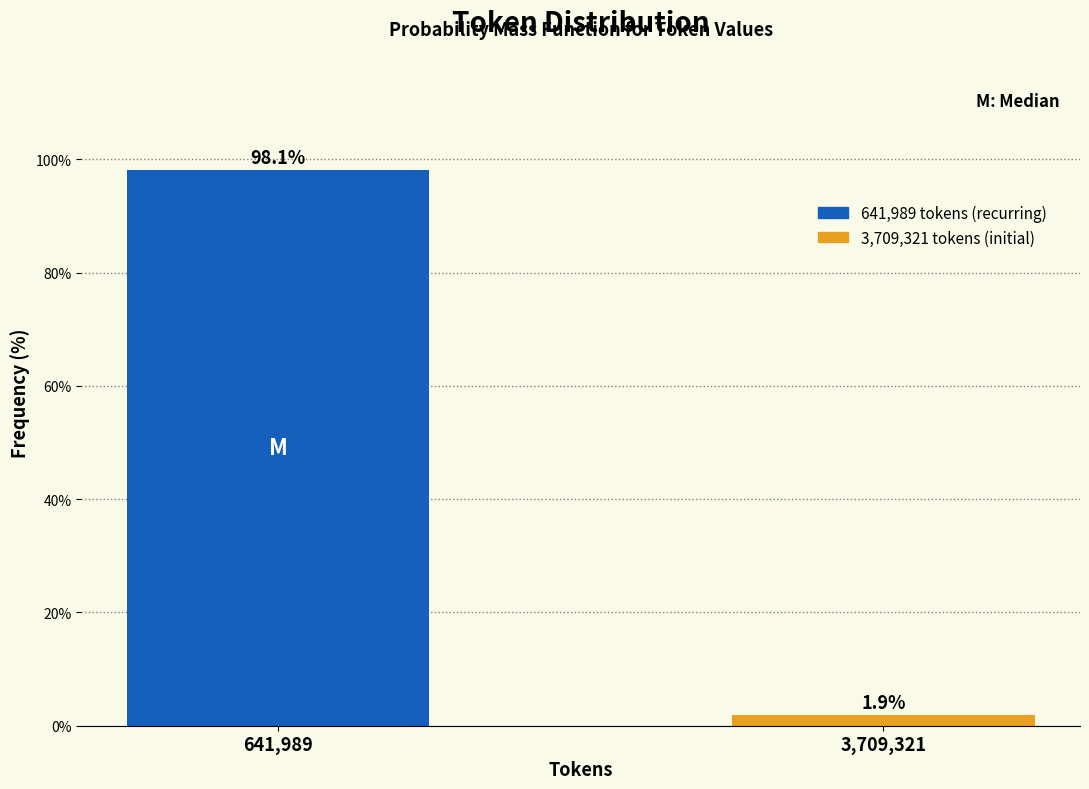

Reading right to left, transcribe all the data shown in this chart.

3,709,321=1.9	641,989=98.1